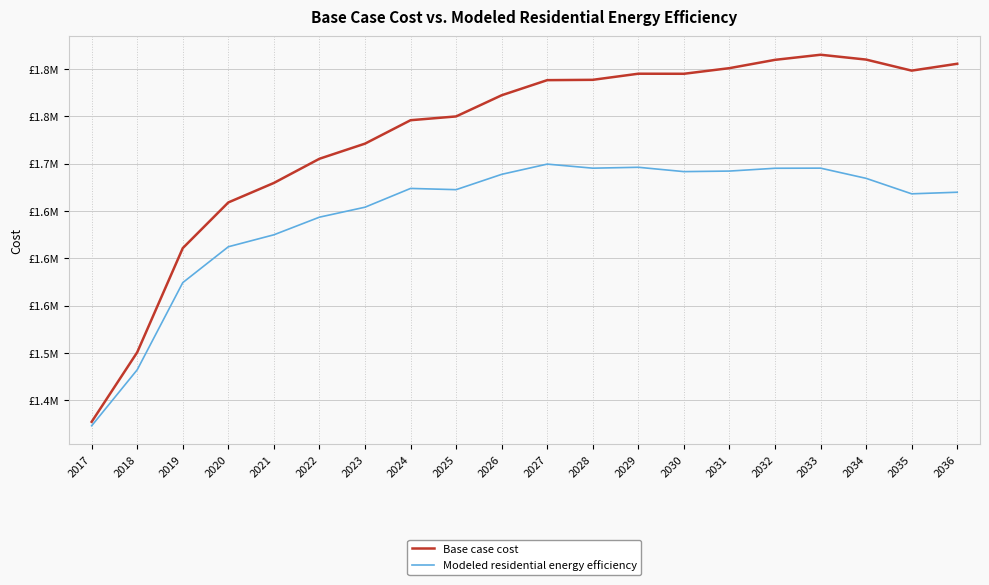

What are all the series names shown in the legend?

Base case cost, Modeled residential energy efficiency